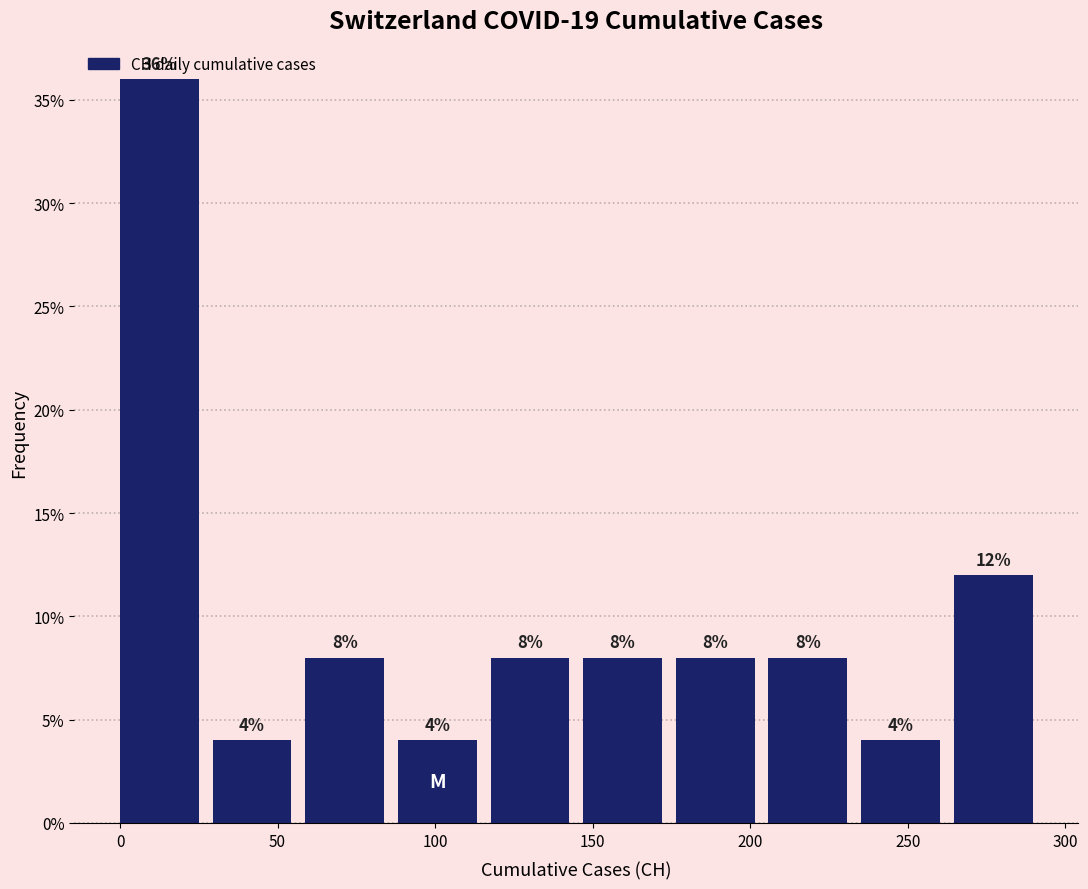

Which range on the x-axis has the tallest bar?

0 to 30